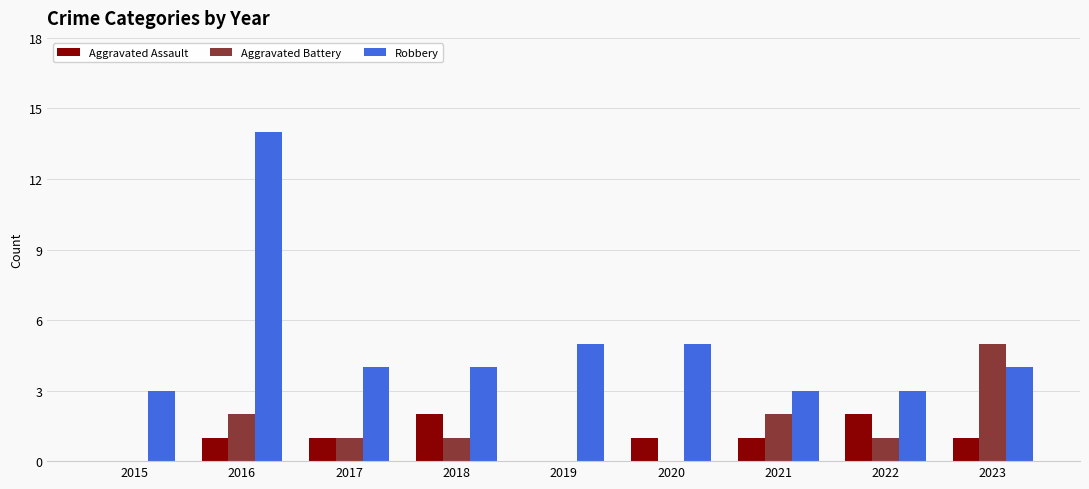

Is it true that Robbery equals 14 at 2016?

True